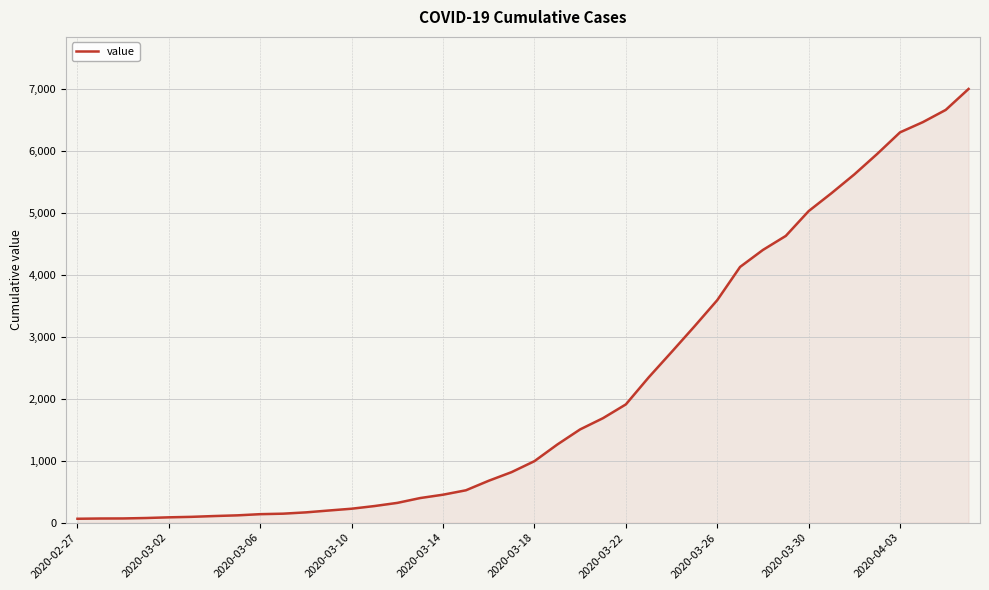

What is the difference between the maximum and minimum values?

6931